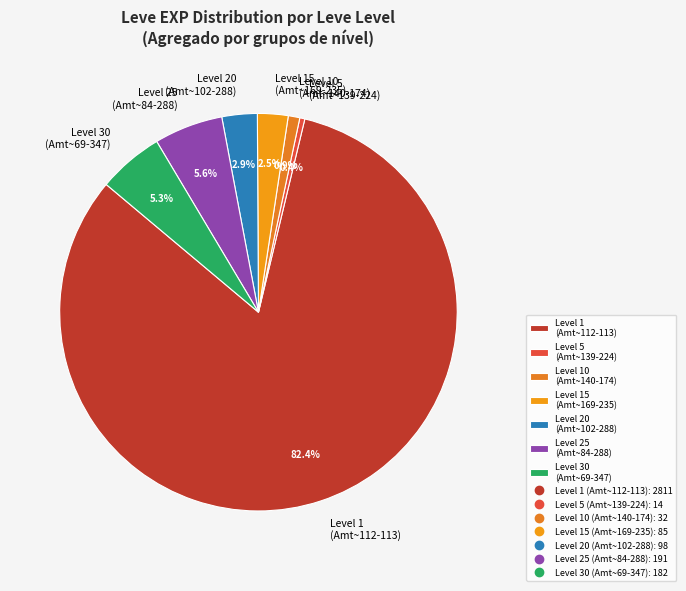

Is there any slice that represents more than half of the pie?

Yes